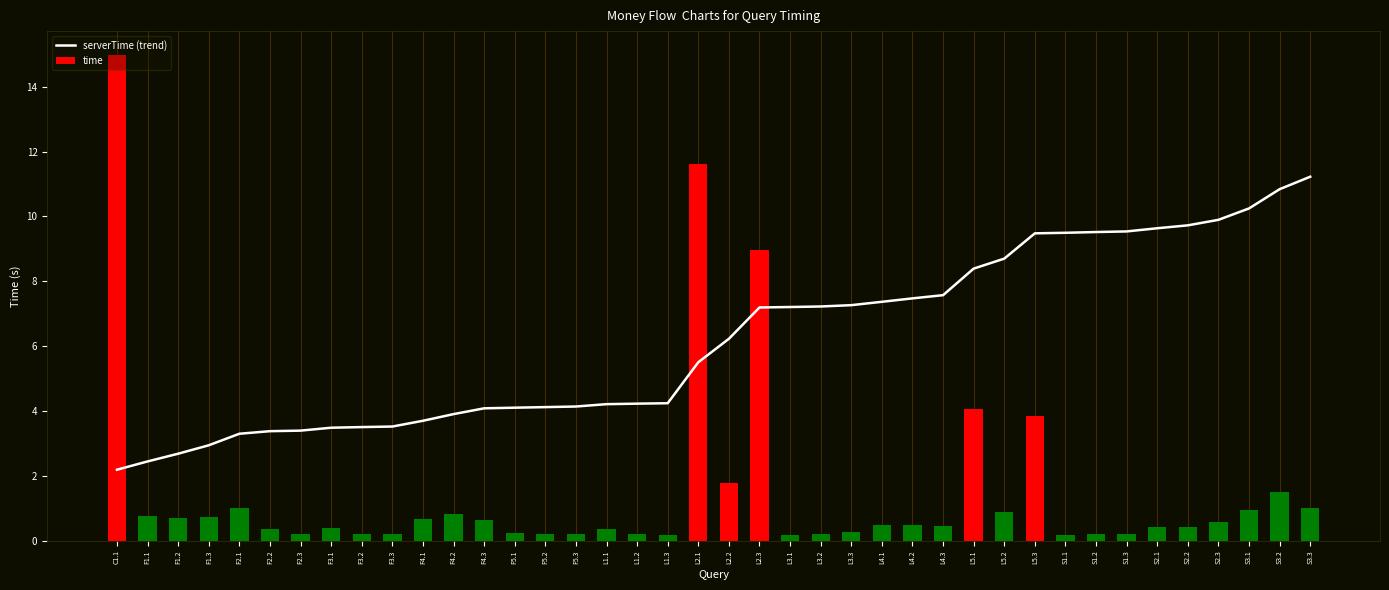

What is the approximate value of serverTime (trend) at S1.1?

9.5